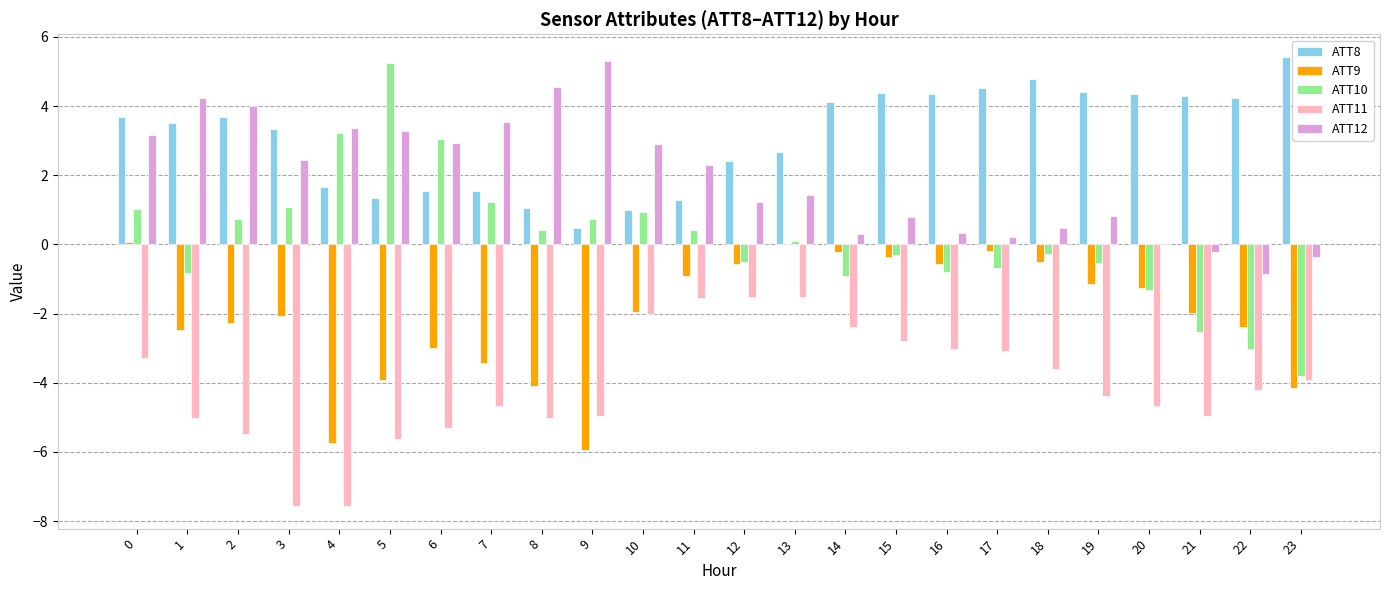

The ATT8 series shows 0.2 at 8. True or false?

False